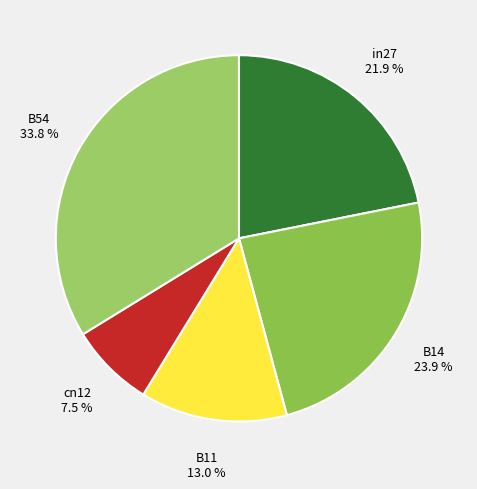

Count the number of slices in the pie.

5